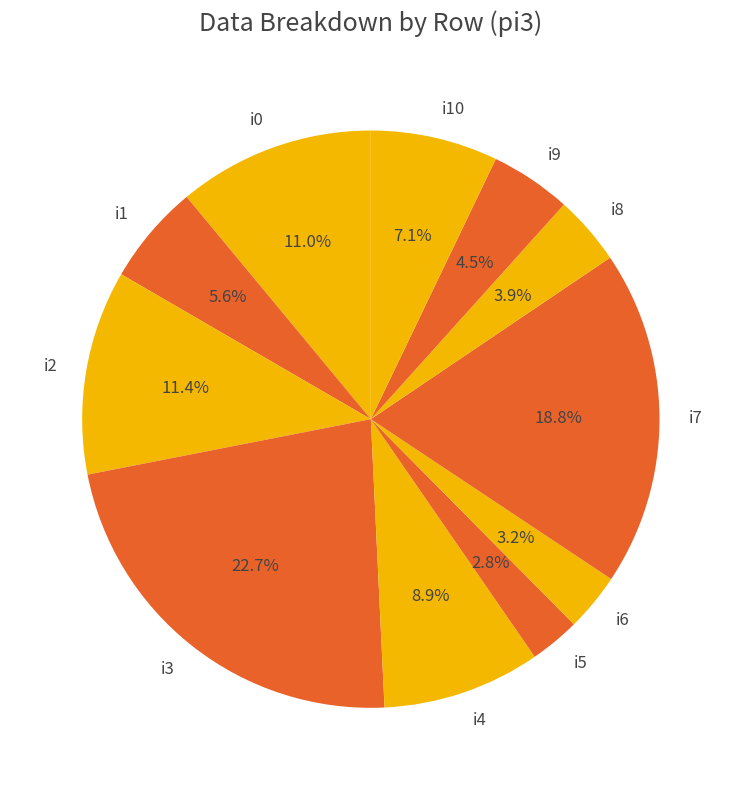

Is i6 the majority of the pie?

No